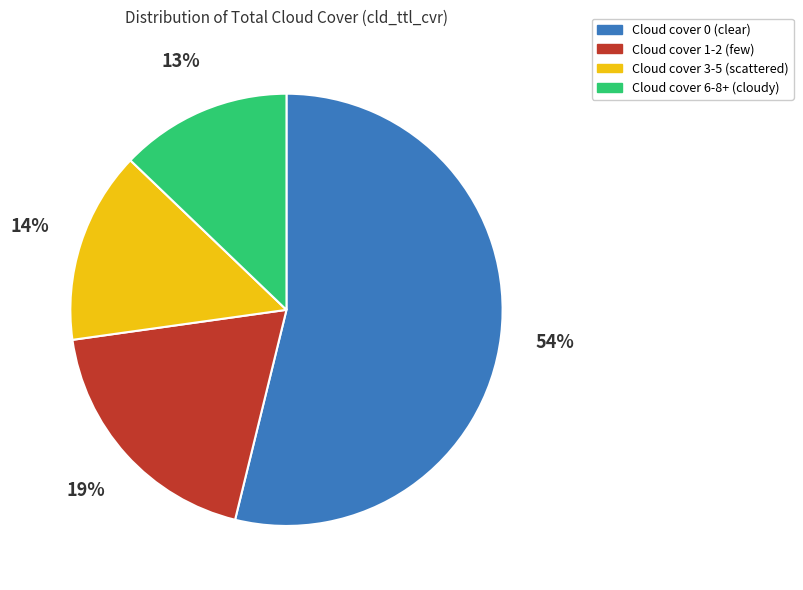

Does any single category account for the majority?

Yes